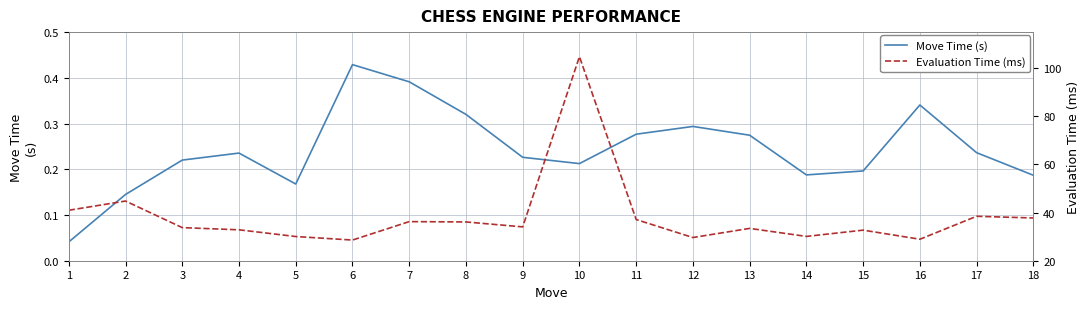

What is the value of the Evaluation Time (ms) point at the 8th from the left?

36.1